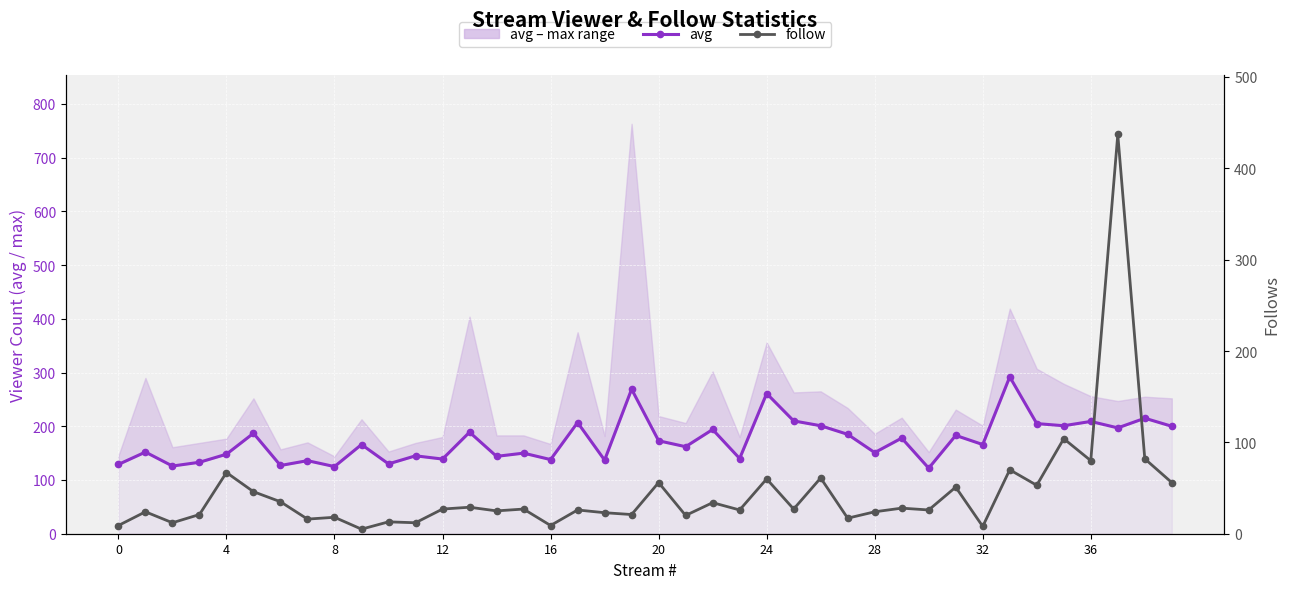

The follow series shows 27 at 15. True or false?

True